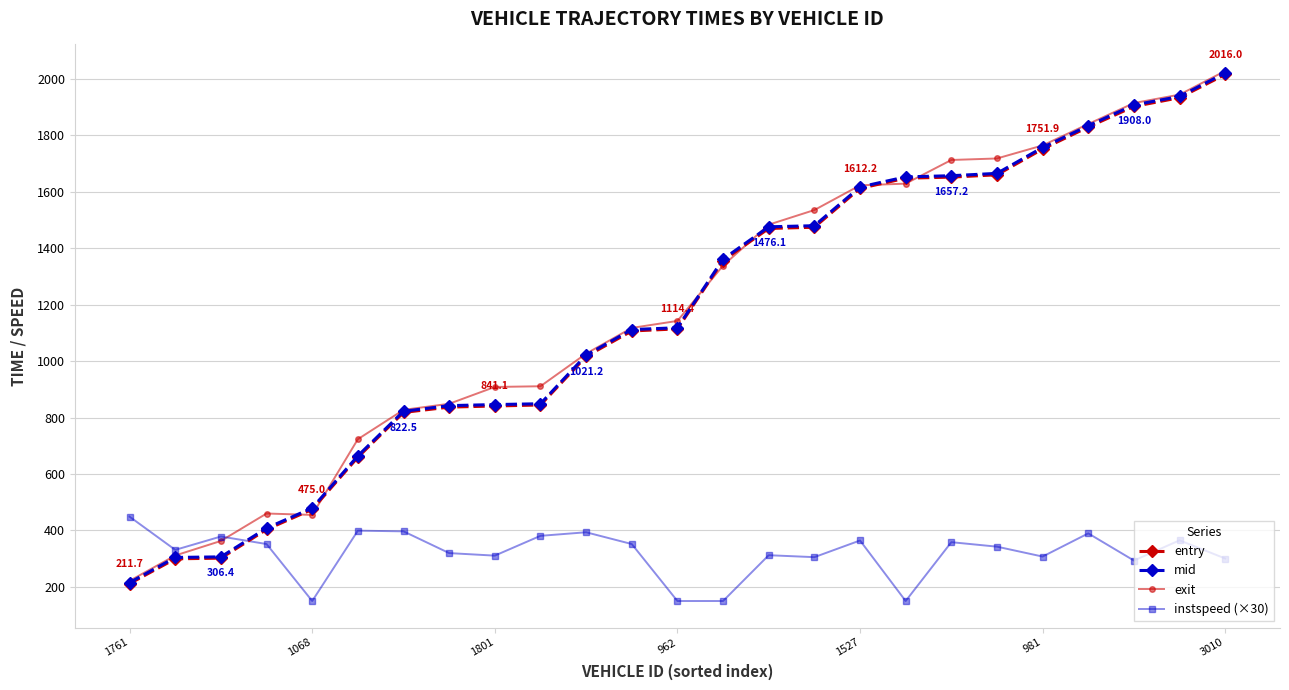

What is the value of the instspeed (×30) point at the 21st from the left?

307.5